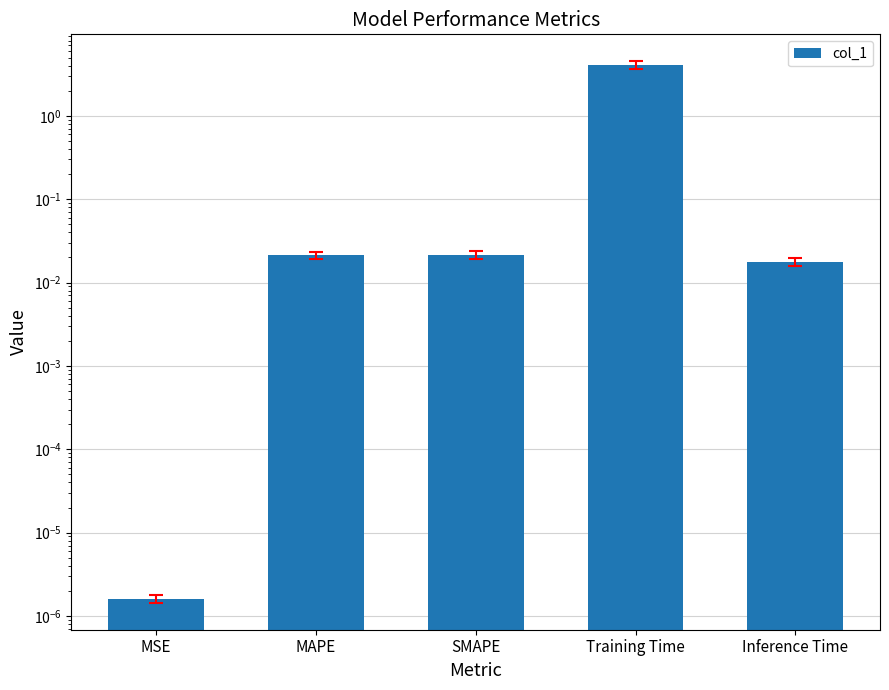

List the labels in order of value, largest first.

Training Time, SMAPE, MAPE, Inference Time, MSE